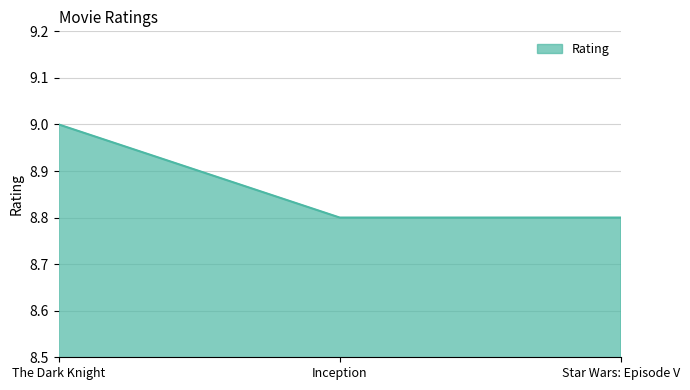

Does the chart display data point markers on the line(s)?

No